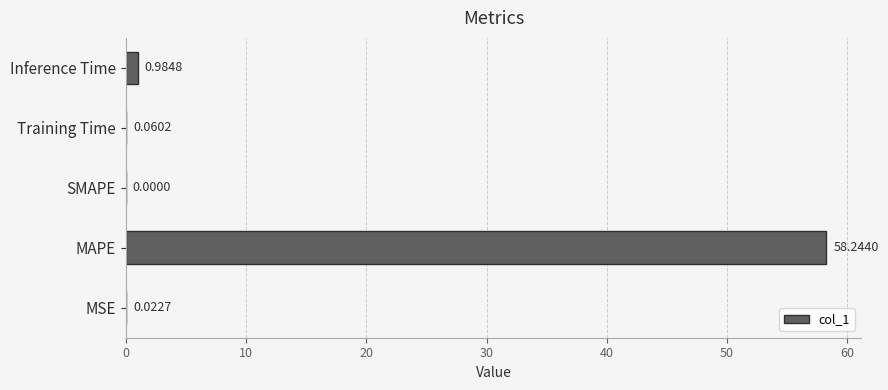

What is the change in value from MAPE to Inference Time?

-57.3